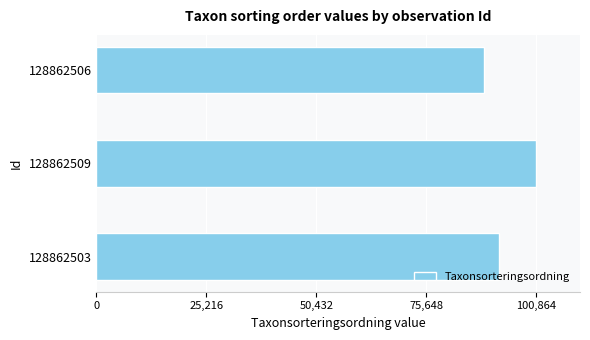

Reading bottom to top, what are all the values shown in this chart?

92343	100864	88937